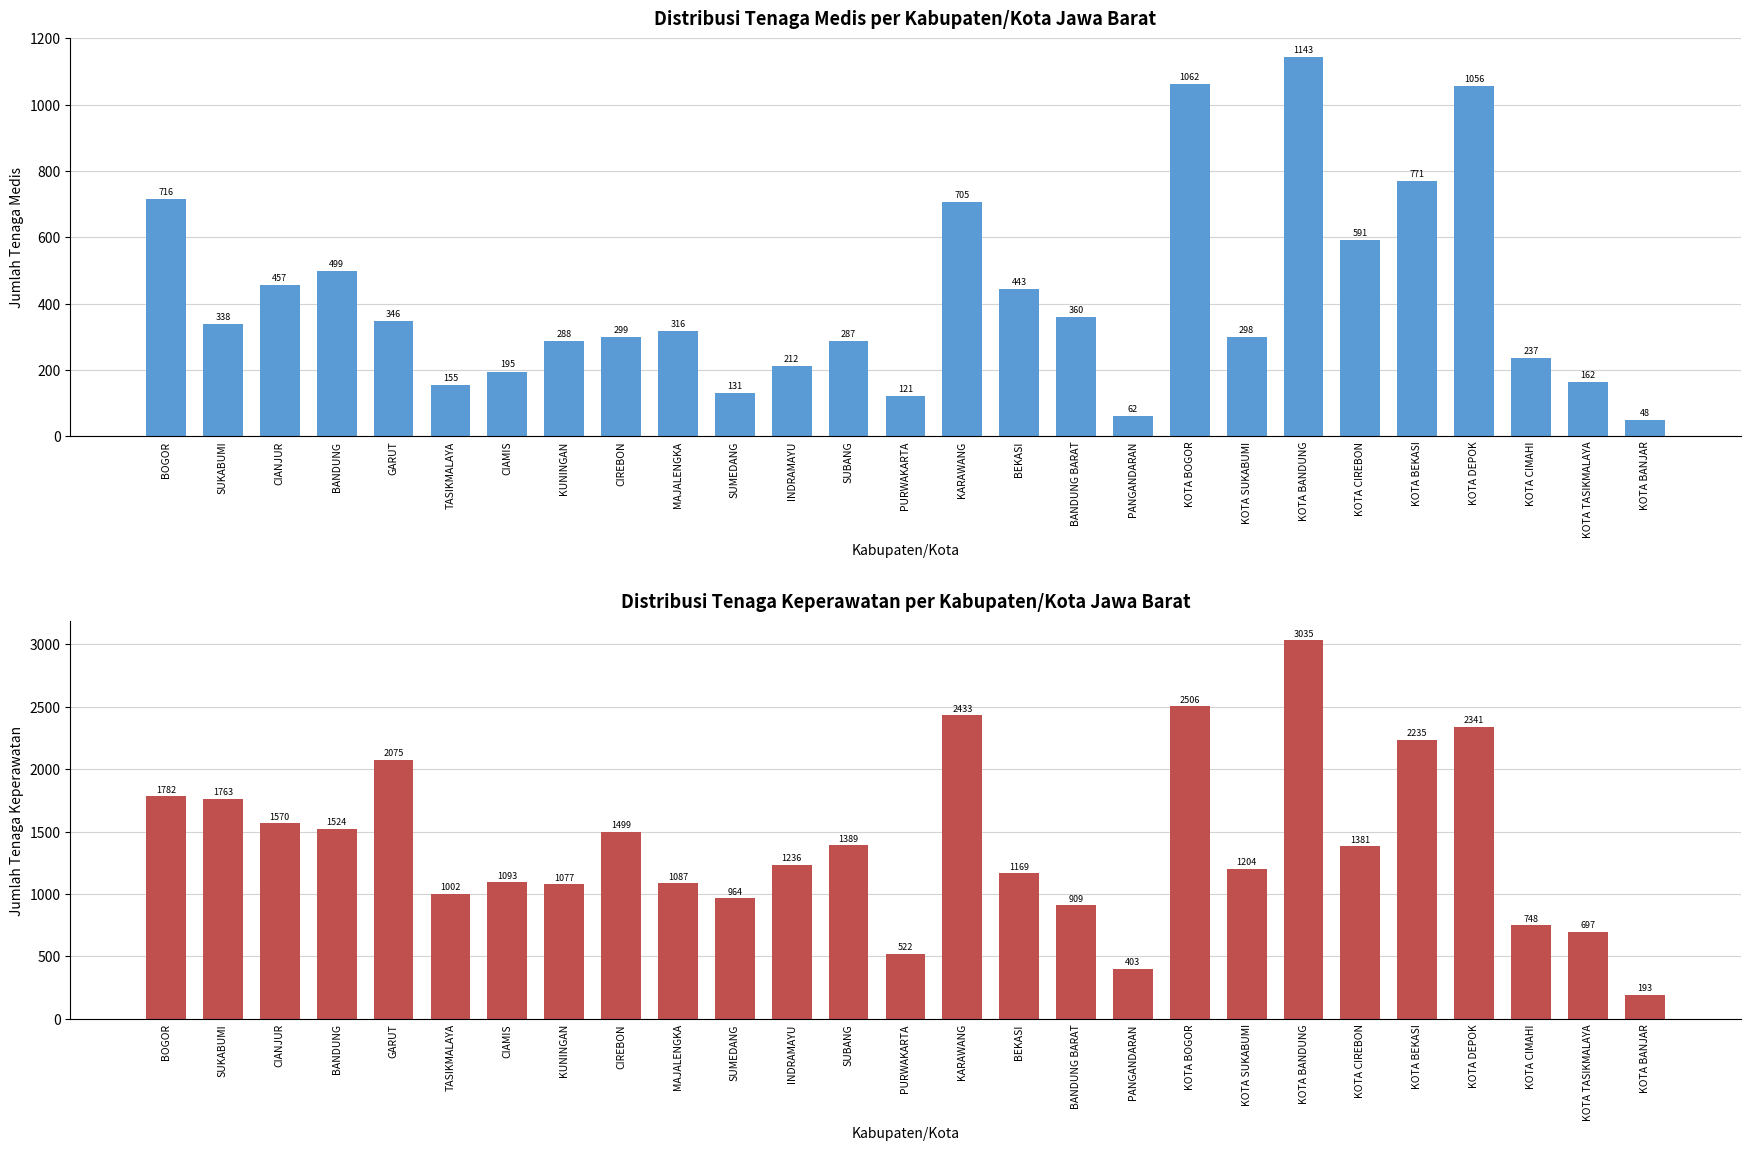

What is the total value across all series at GARUT?

2421